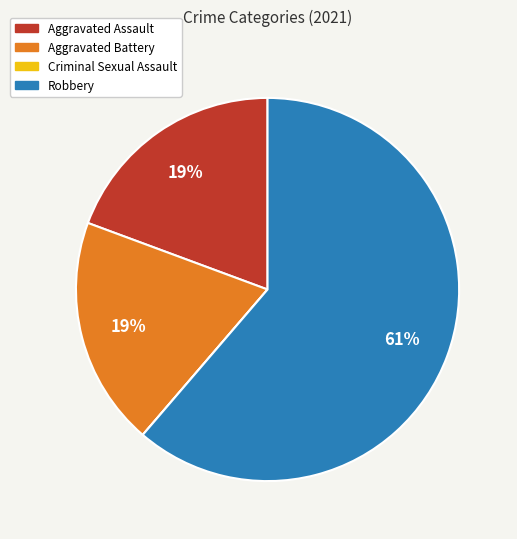

Is the sum of Aggravated Battery and Robbery greater than half?

Yes